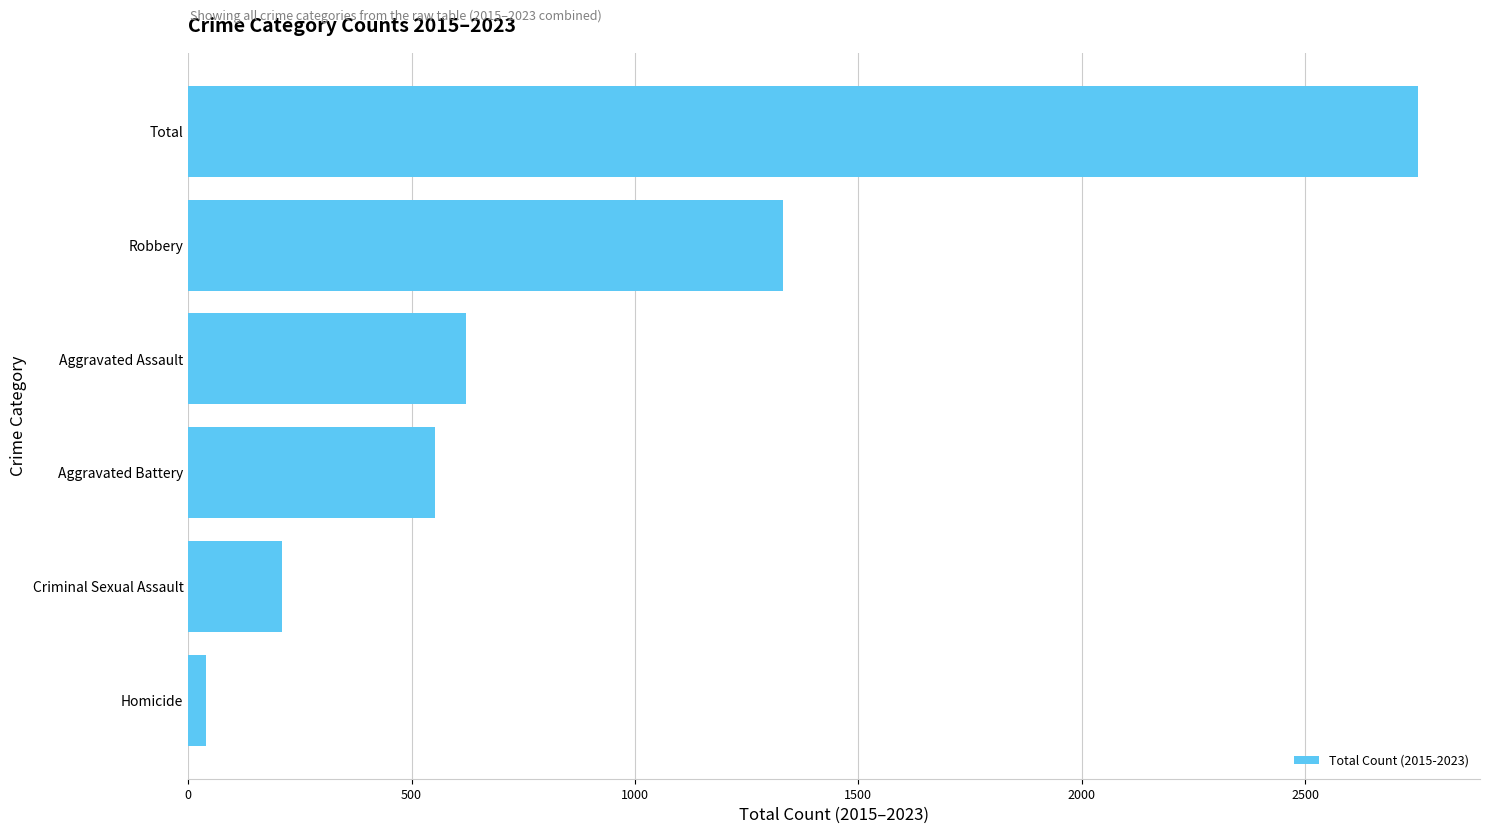

Reading top to bottom, extract all data points from this chart.

Total=2754	Robbery=1331	Aggravated Assault=621	Aggravated Battery=553	Criminal Sexual Assault=209	Homicide=40